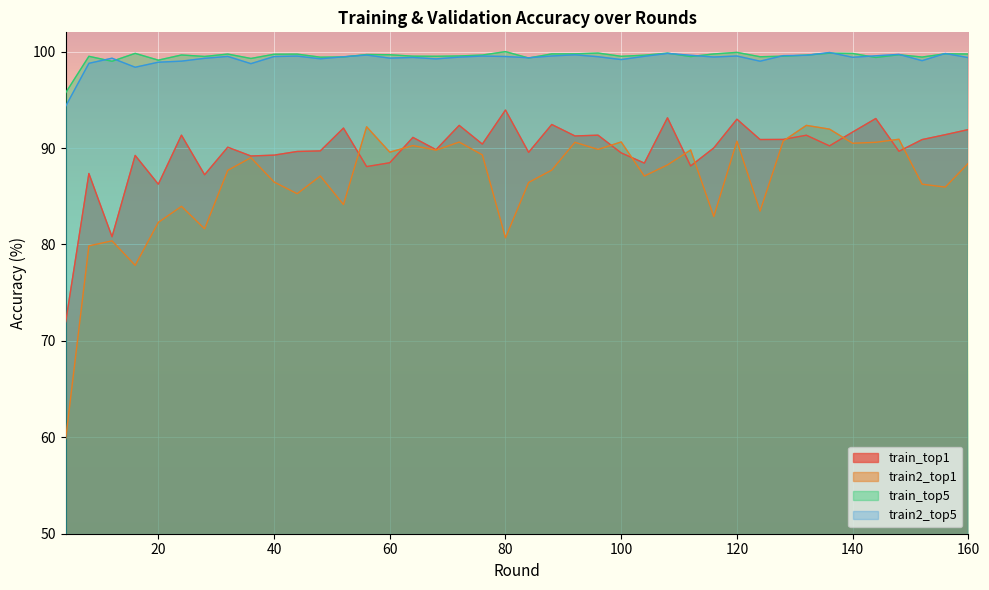

Is it true that train2_top5 equals 99.4 at 84?

True